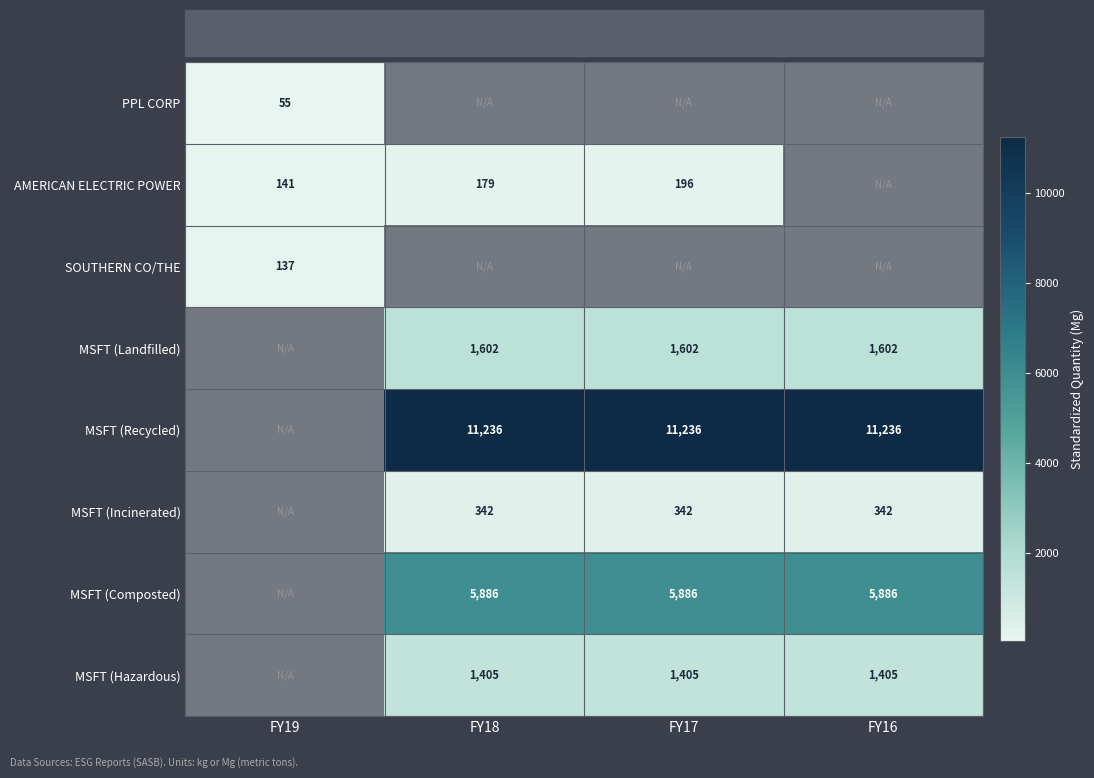

Count the number of categories in the chart.

4